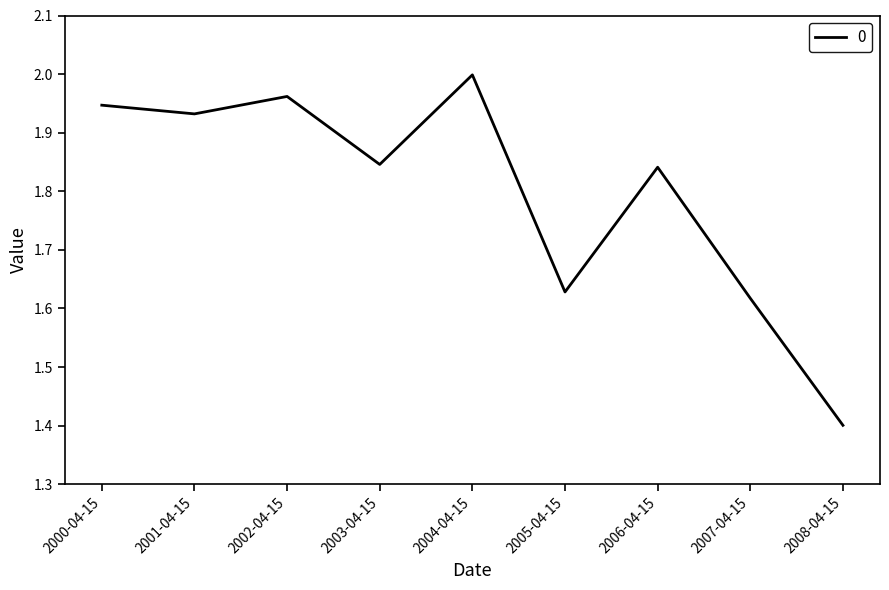

True or false: the data shows 2.6 at 2001-04-15.

False